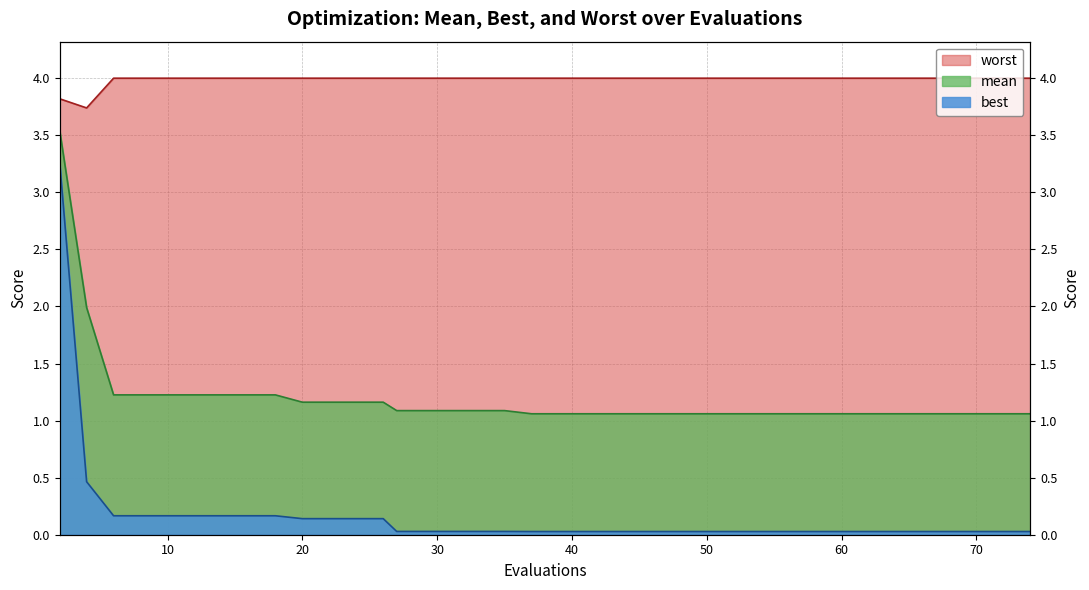

Which series has the largest range (max minus min)?

best